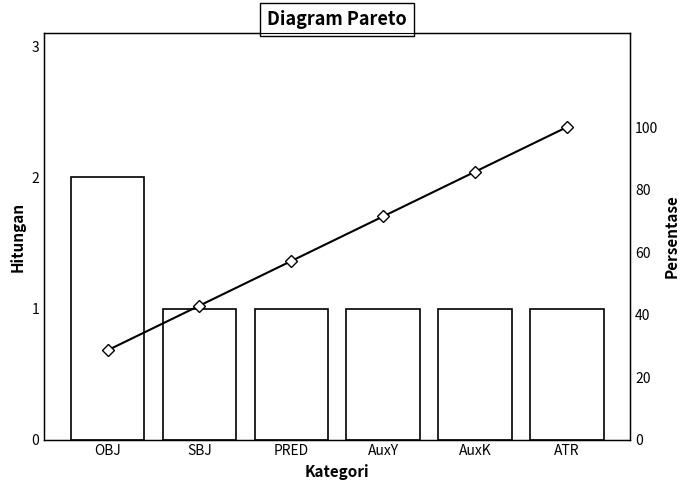

What is the average value of the Cumulative % series?

64.3